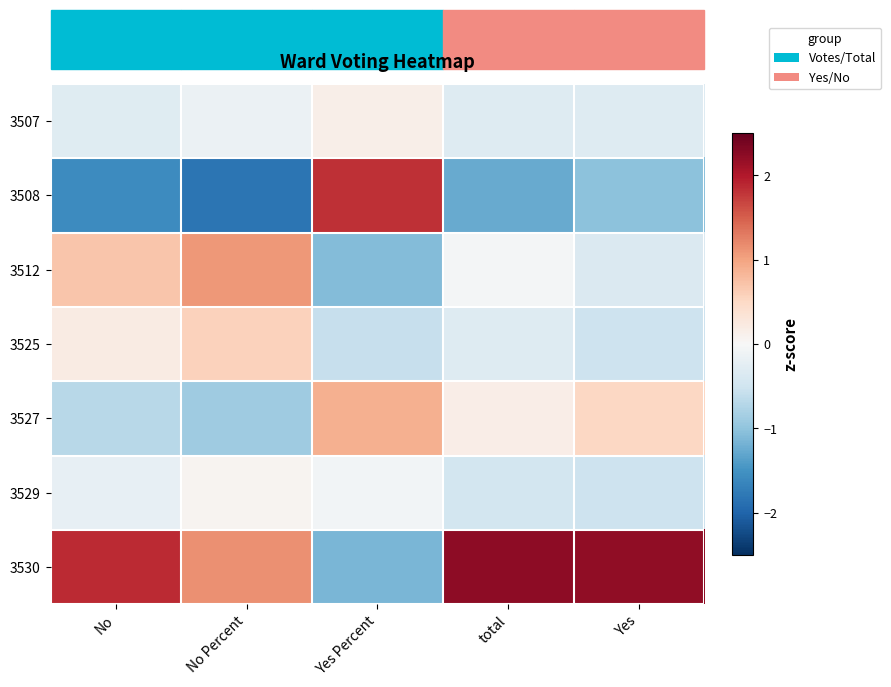

How many data points does each series have?

5